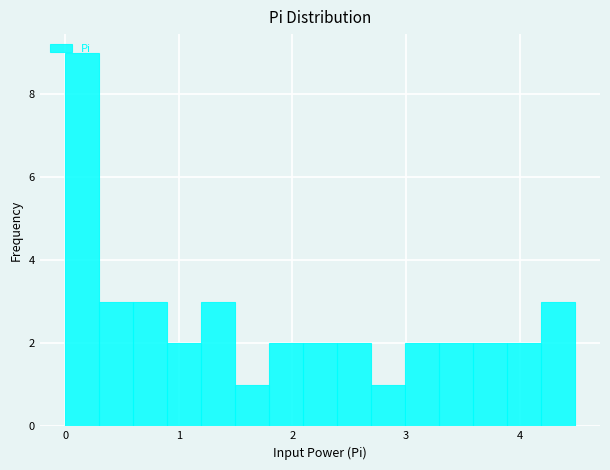

Read against the x-axis, roughly where is the centre of the tallest bar?

0.1